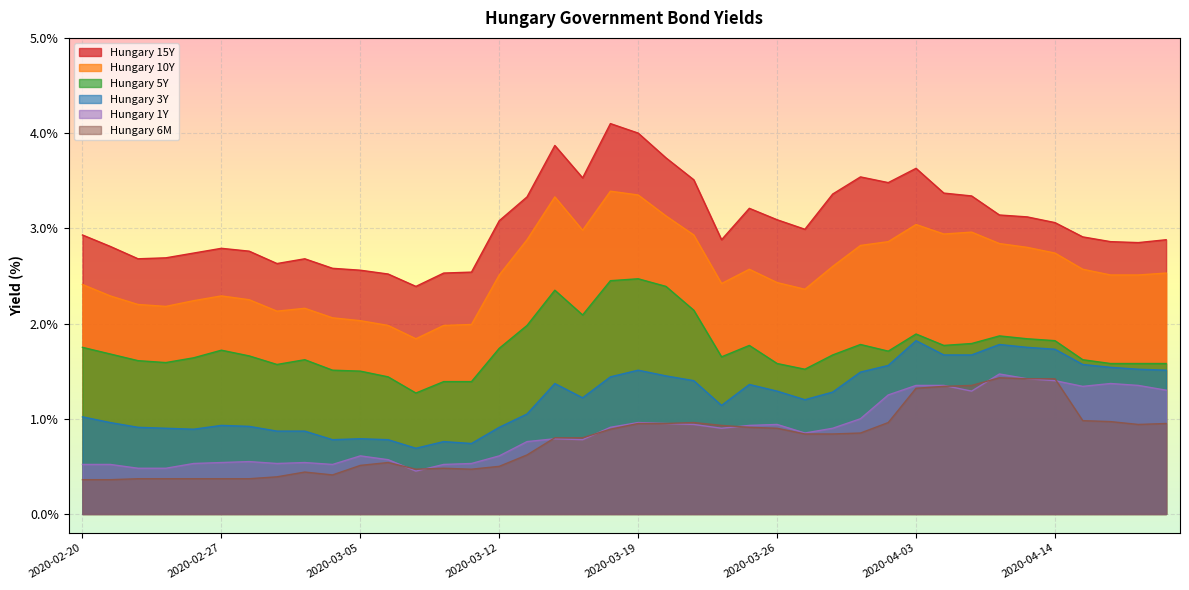

Does the chart display data point markers on the line(s)?

No